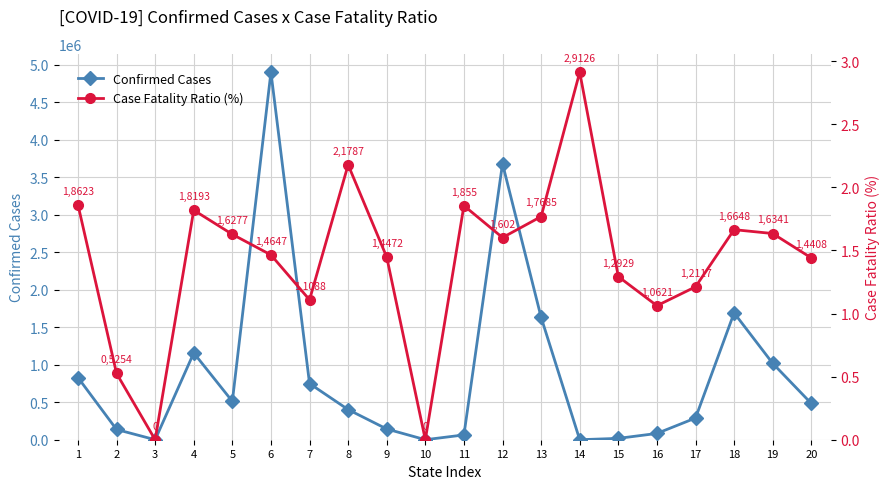

Reading right to left, transcribe all the data shown in this chart.

Confirmed Cases: 20=483409.0	19=1017792.0	18=1690289.0	17=288923.0	16=83706.0	15=17944.0	14=103.0	13=1631348.0	12=3678661.0	11=63990.0	10=49.0	9=142969.0	8=401716.0	7=748530.0	6=4897991.0	5=511467.0	4=1156731.0	3=4.0	2=136274.0	1=828648.0
Case Fatality Ratio (%): 20=1.4	19=1.6	18=1.7	17=1.2	16=1.1	15=1.3	14=2.9	13=1.8	12=1.6	11=1.9	10=0.0	9=1.4	8=2.2	7=1.1	6=1.5	5=1.6	4=1.8	3=0.0	2=0.5	1=1.9